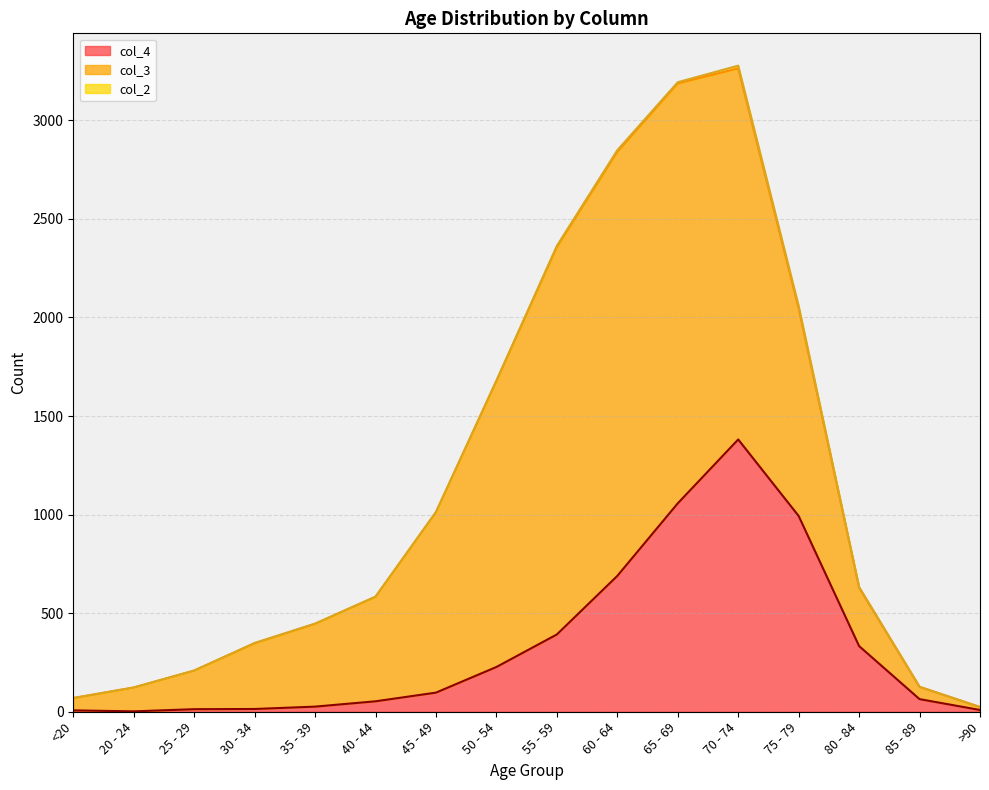

List the labels in order of col_4 value, smallest first.

20 - 24, <20, >90, 25 - 29, 30 - 34, 35 - 39, 40 - 44, 85 - 89, 45 - 49, 50 - 54, 80 - 84, 55 - 59, 60 - 64, 75 - 79, 65 - 69, 70 - 74